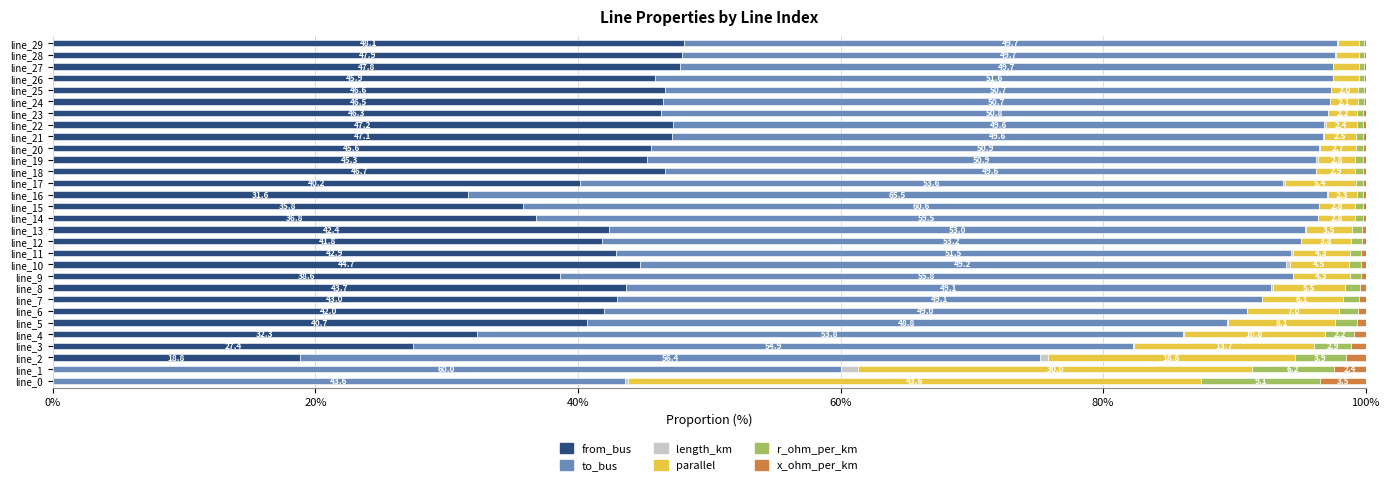

Is it true that from_bus equals 44.7 at line_10?

True